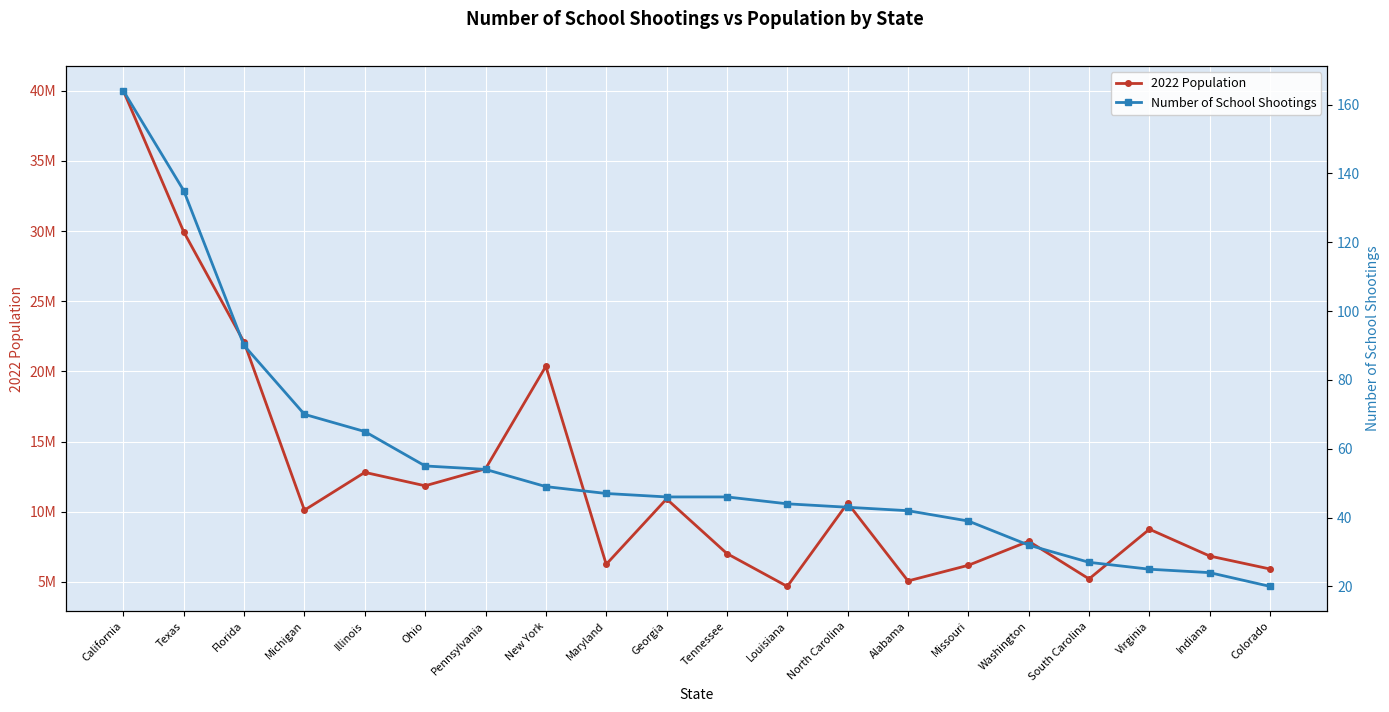

Does the chart display data point markers on the line(s)?

Yes